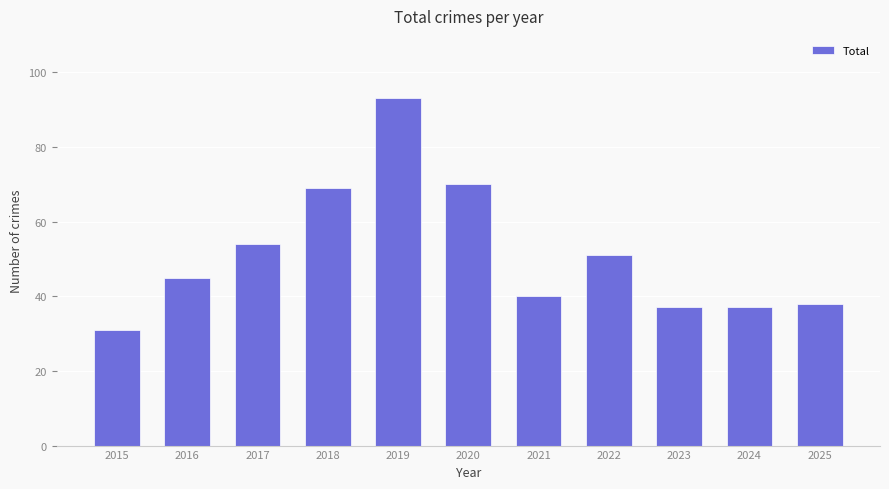

What is the approximate value at 2017, to the nearest 5?

55